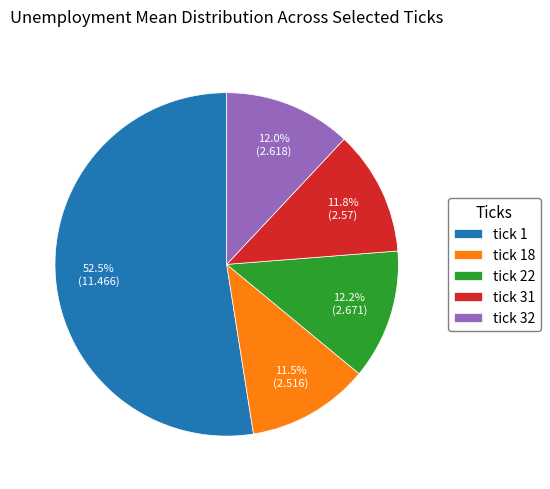

Approximately how many times larger is the value at tick 32 compared to tick 31?

1.0